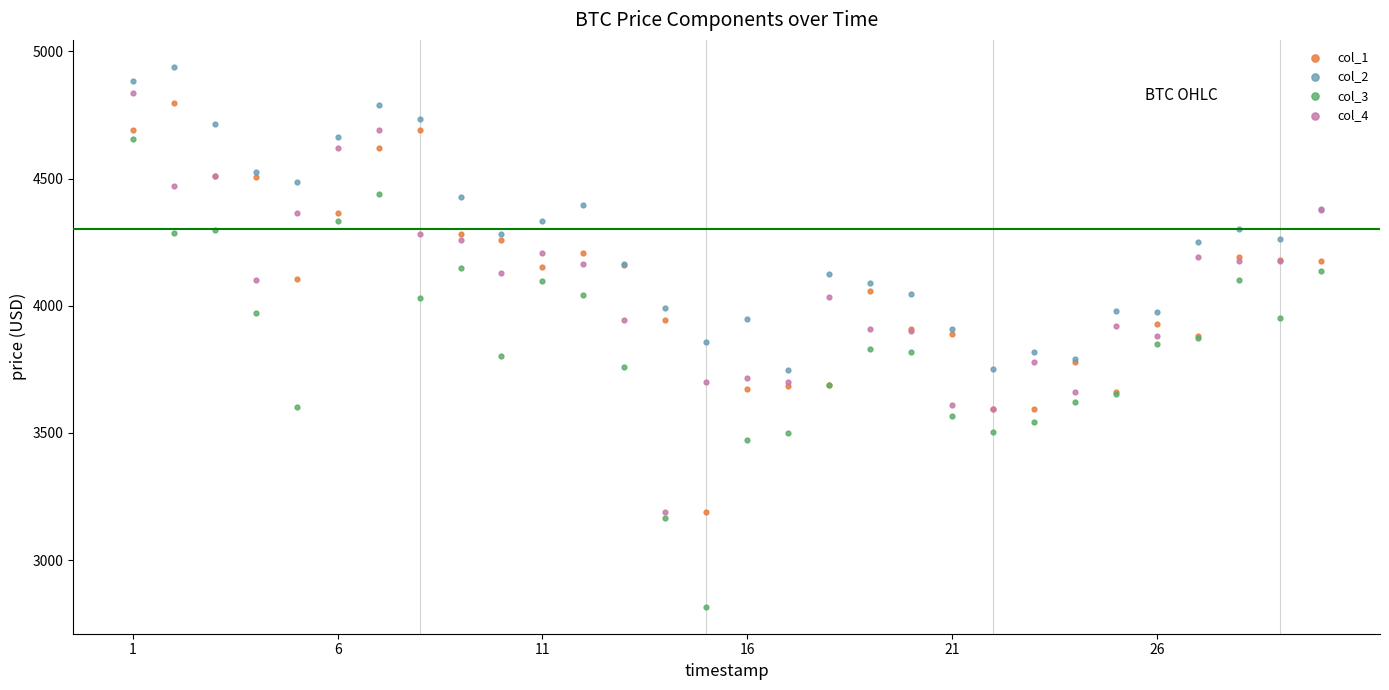

Which series has the largest Y range (max minus min)?

col_3